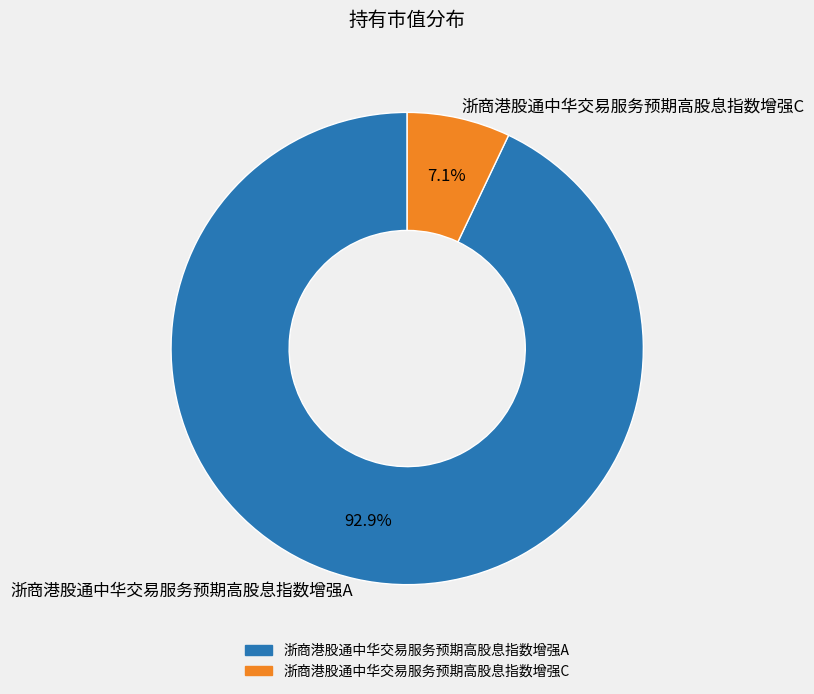

Which slice represents more than half of the pie?

浙商港股通中华交易服务预期高股息指数增强A